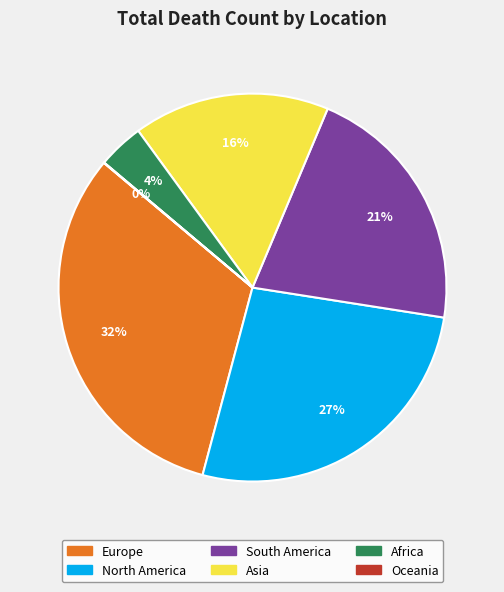

What percentage is the Asia slice, to the nearest percent?

16%